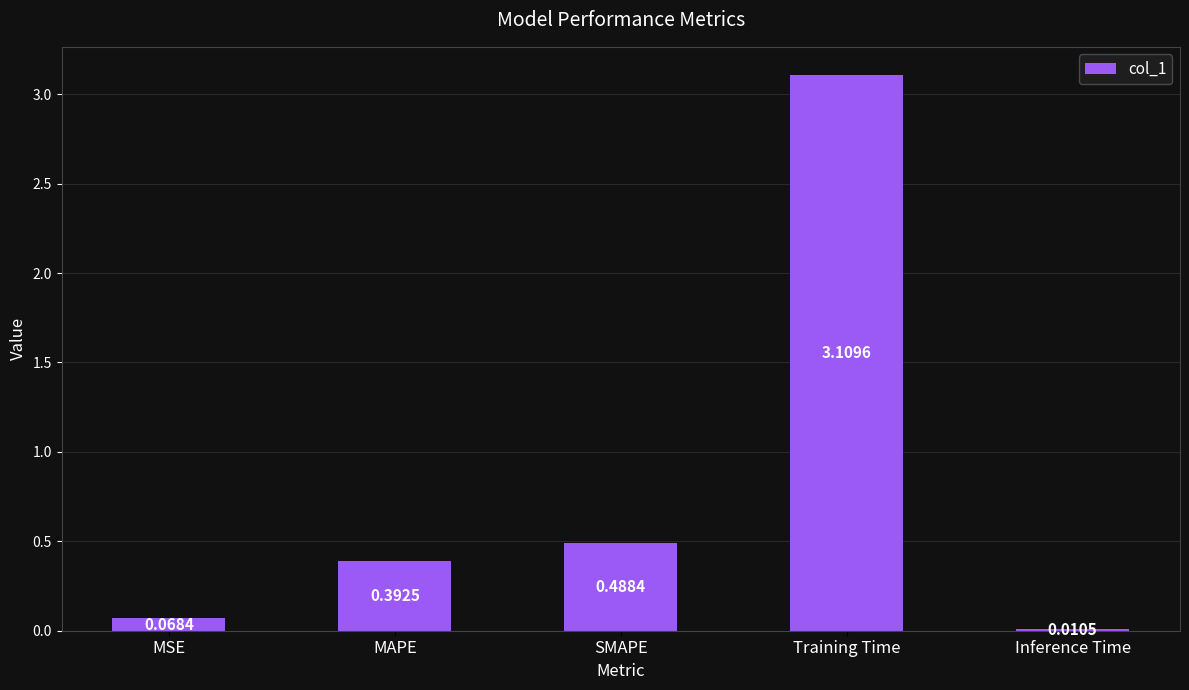

What is the sum of the values at MAPE and SMAPE?

0.9